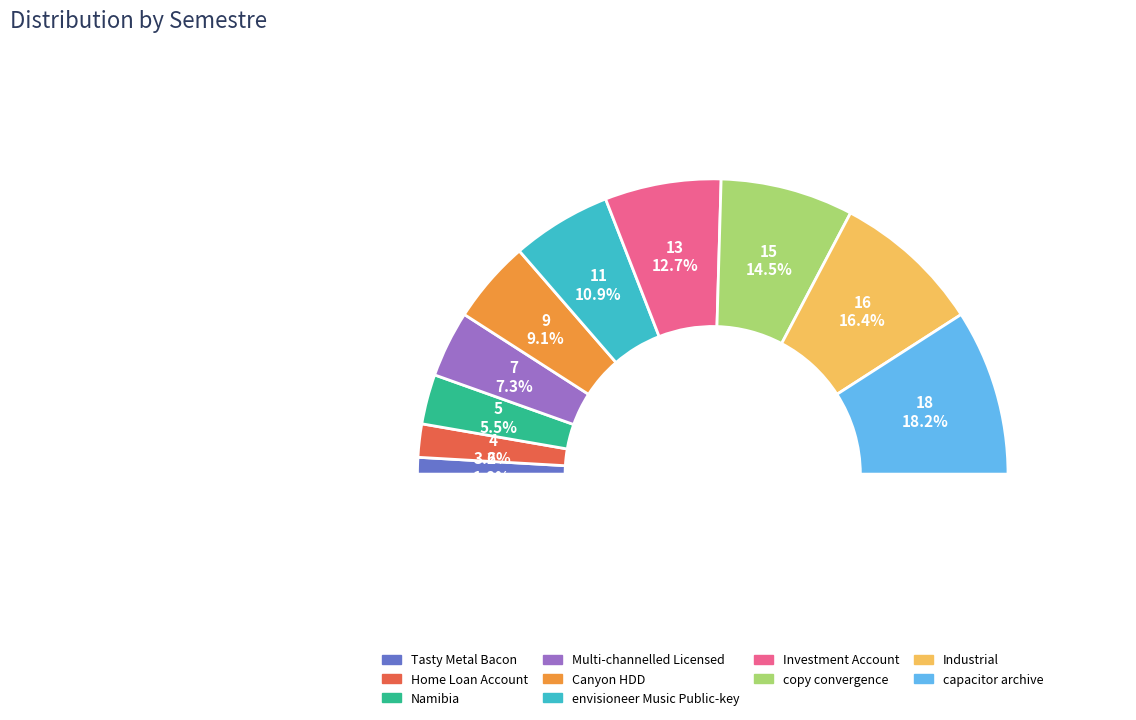

To the nearest percent, what portion does Namibia represent?

5%